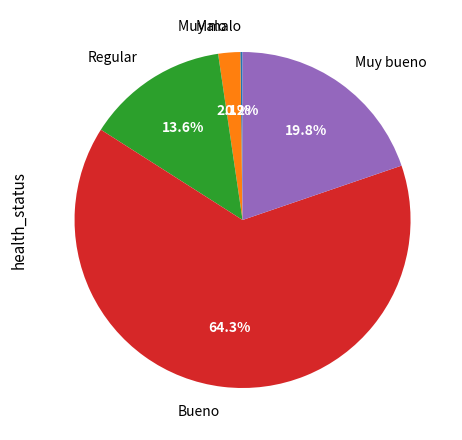

The Malo slice represents 2% of the pie. True or false?

True